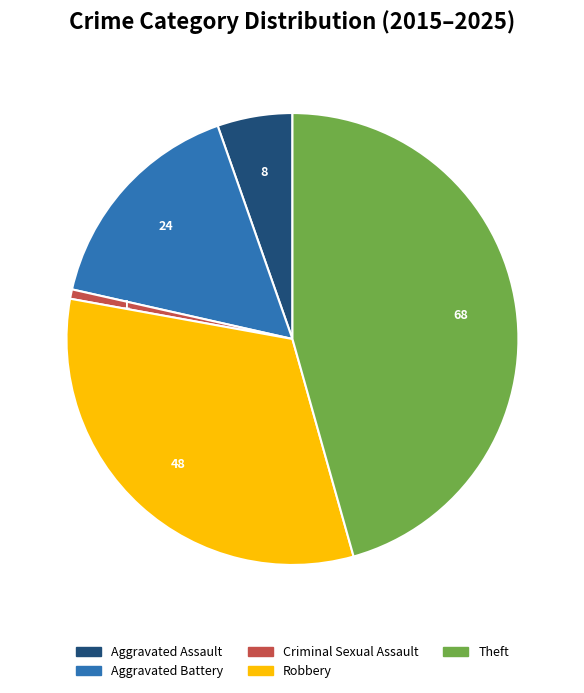

Do Aggravated Battery and Aggravated Assault together represent more than half of the pie?

No